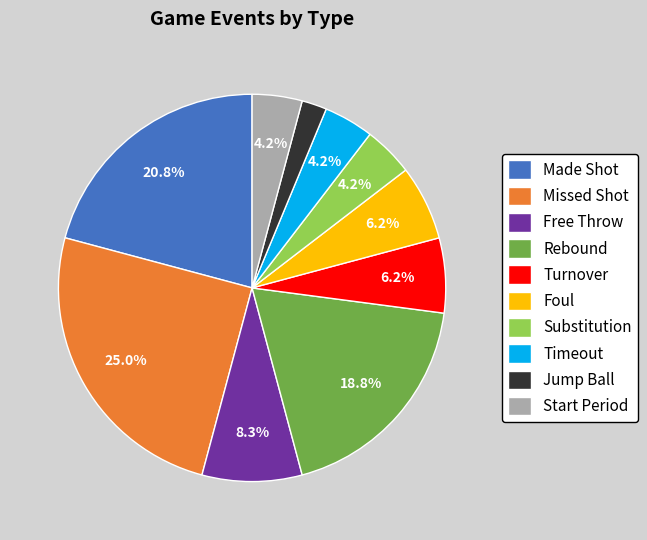

Does any single category account for the majority?

No